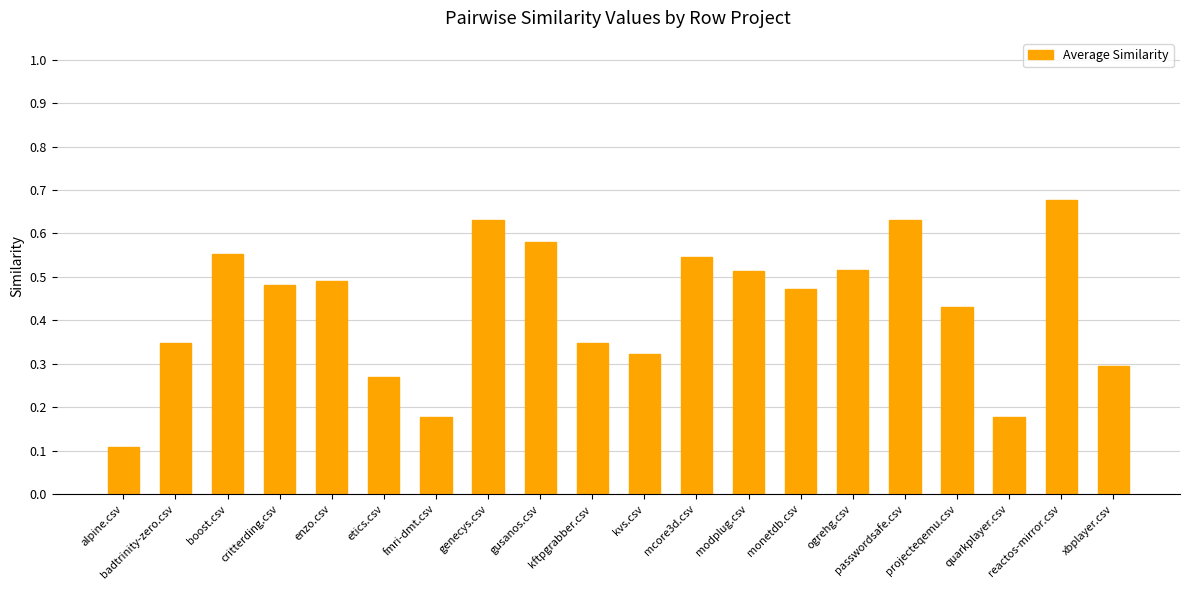

Count the number of data series in this chart.

1